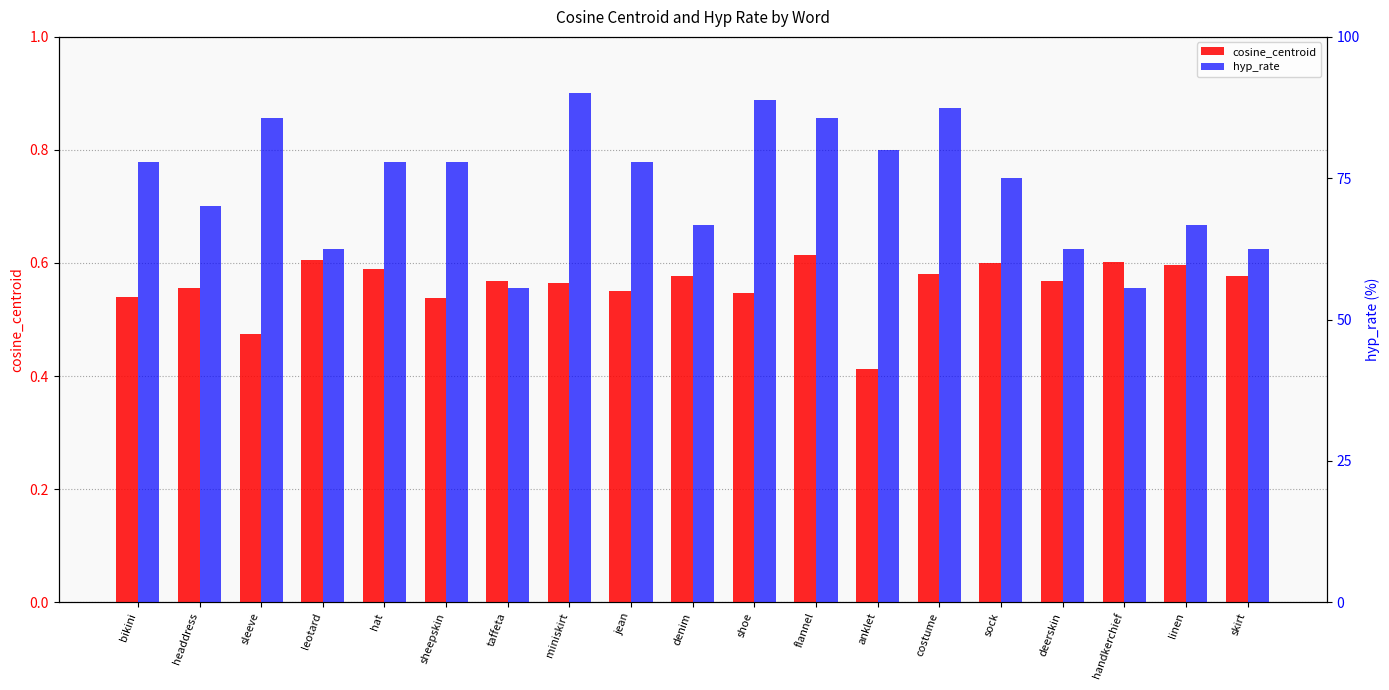

What position from the right is handkerchief?

3